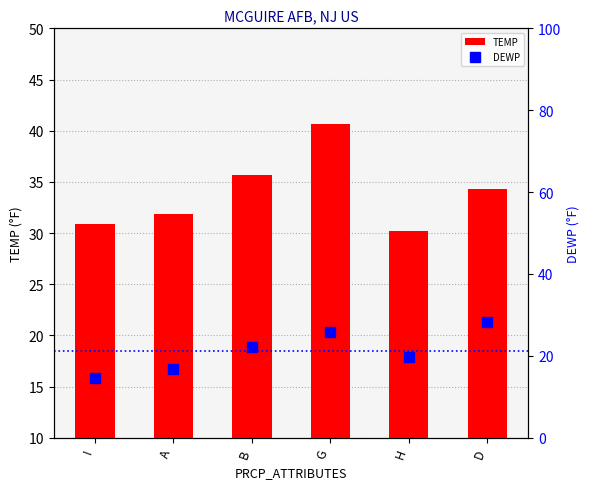

At H, list the series in order from smallest to largest.

DEWP, TEMP